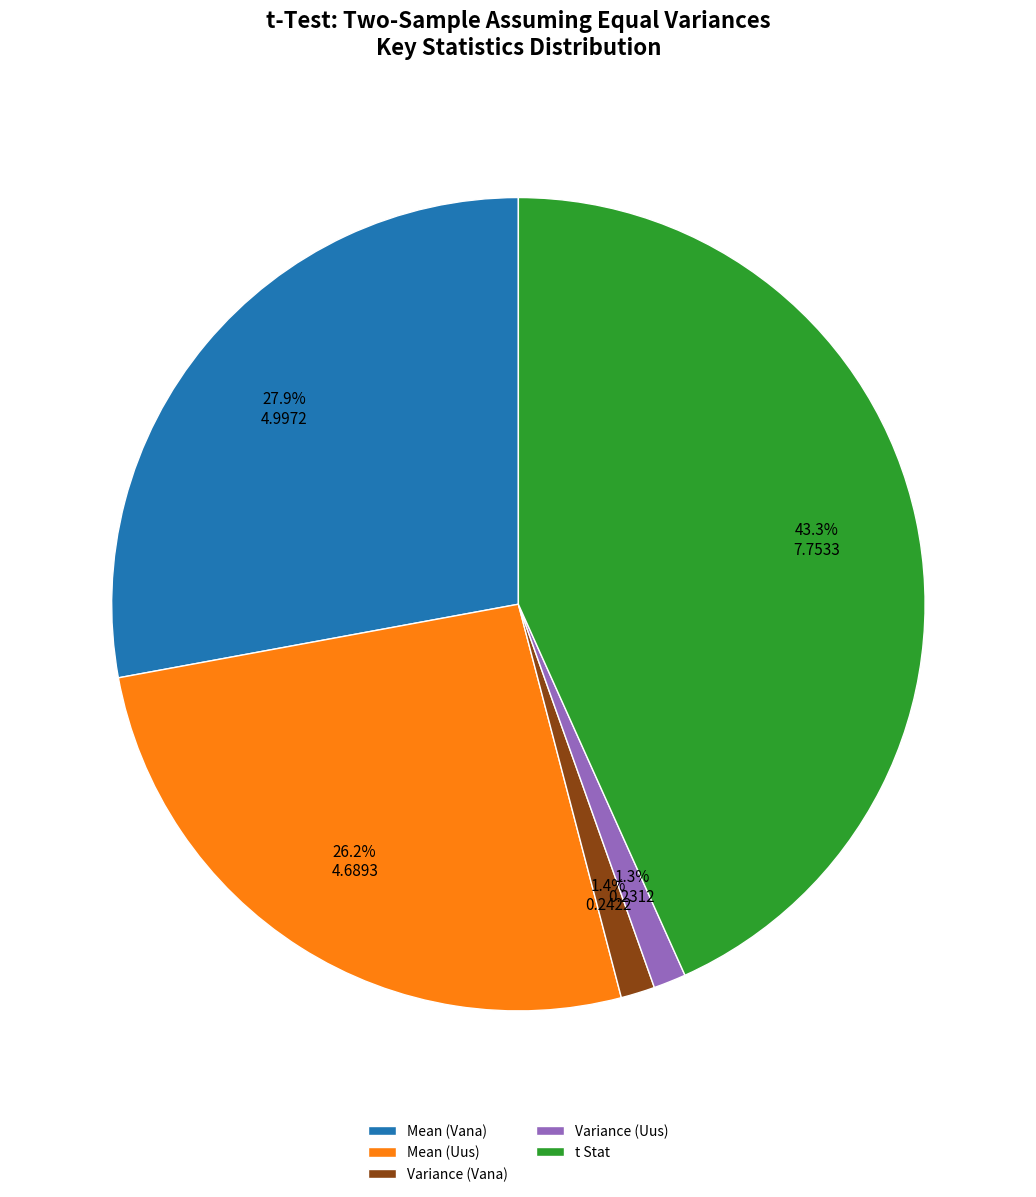

How many slices are in this pie chart?

5